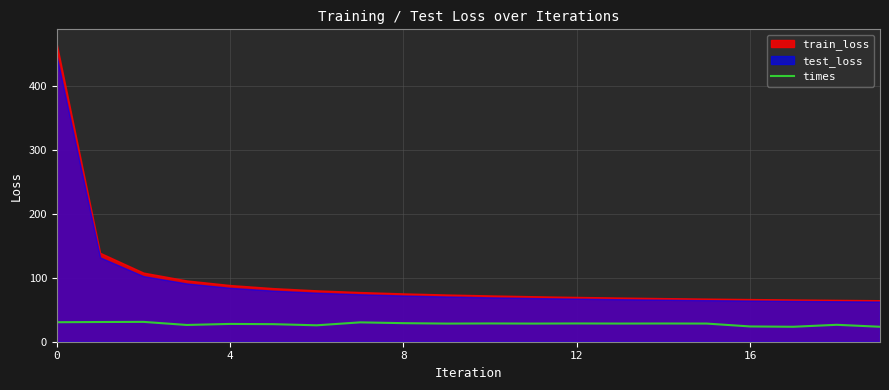

What value does the data have at 18?

26.5